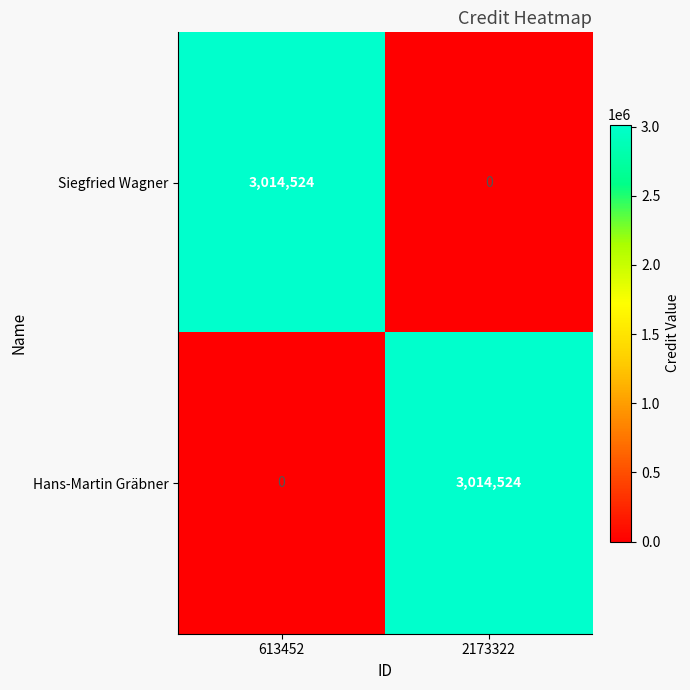

What is the average value of the Hans-Martin Gräbner series?

1507262